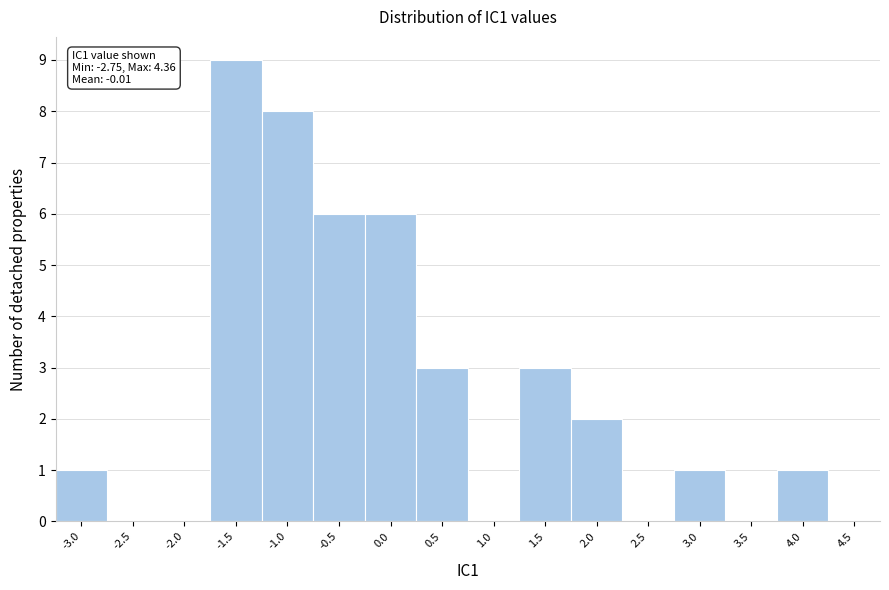

Reading right to left, extract all data points from this chart.

4.5=0	4.0=1	3.5=0	3.0=1	2.5=0	2.0=2	1.5=3	1.0=0	0.5=3	0.0=6	-0.5=6	-1.0=8	-1.5=9	-2.0=0	-2.5=0	-3.0=1